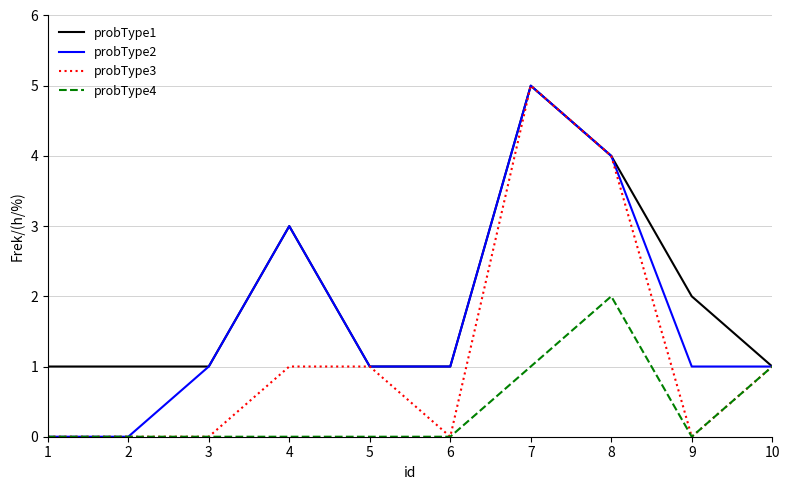

The value of probType4 at 2 is -1. True or false?

False